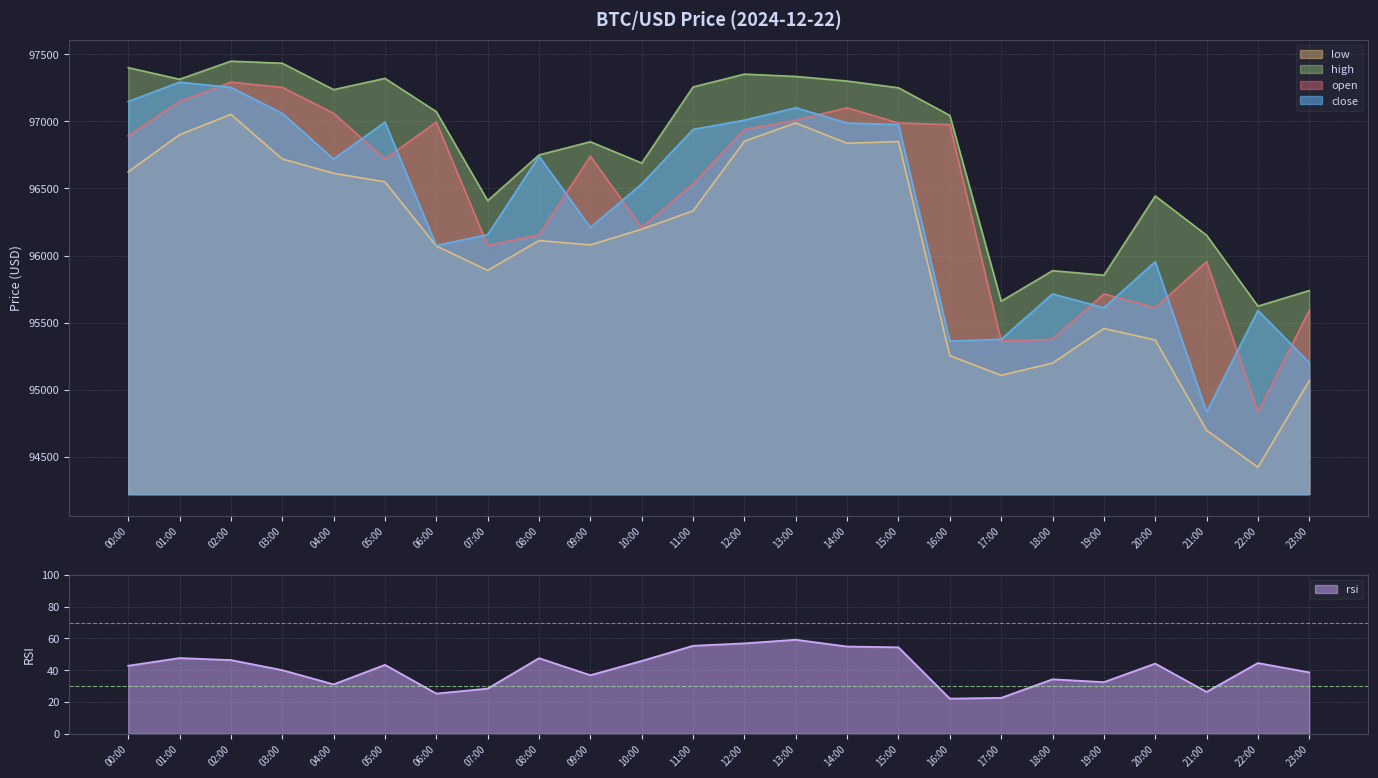

In low, how many points are lower than both neighbors (excluding endpoints)?

5